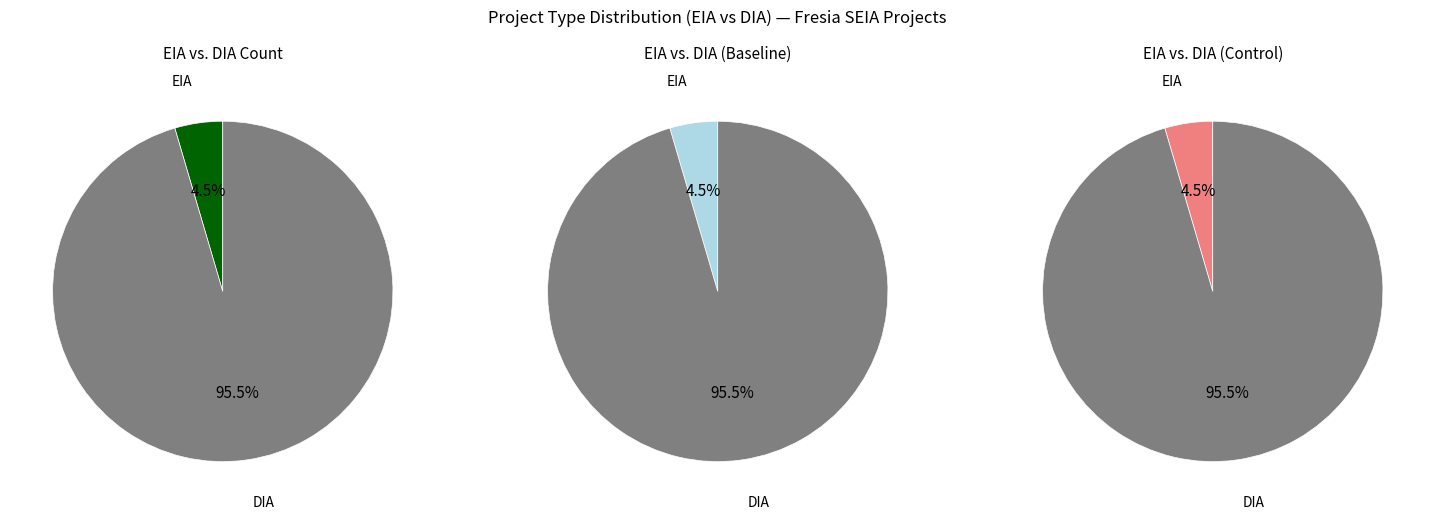

Does DIA represent more than half of the total?

Yes